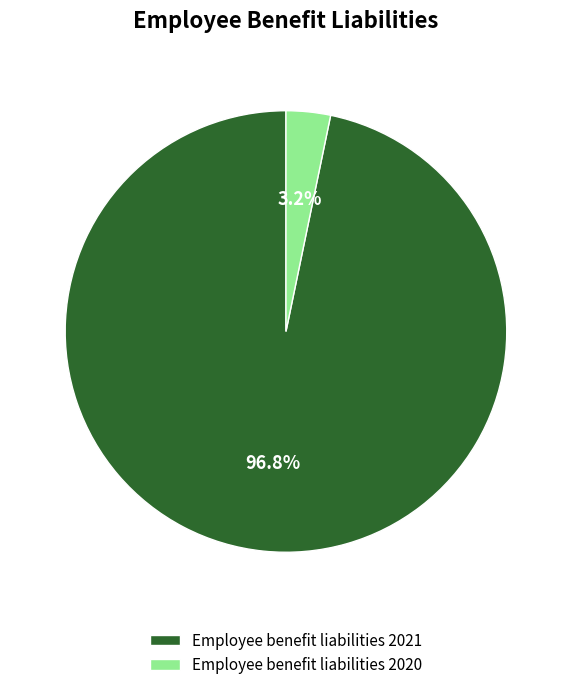

Between Employee benefit liabilities 2021 and Employee benefit liabilities 2020, which is larger?

Employee benefit liabilities 2021